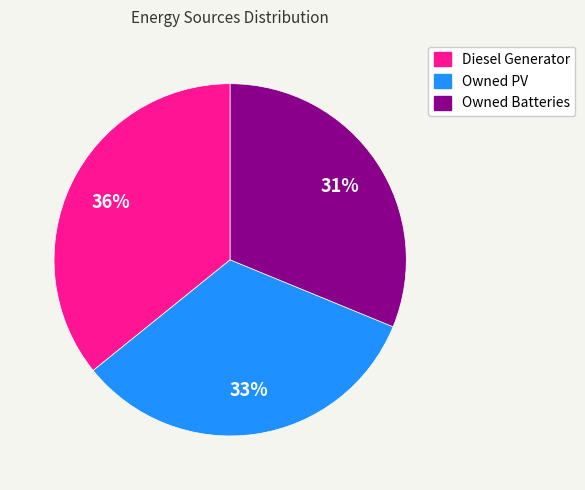

What is the smallest slice in the pie chart?

Owned Batteries